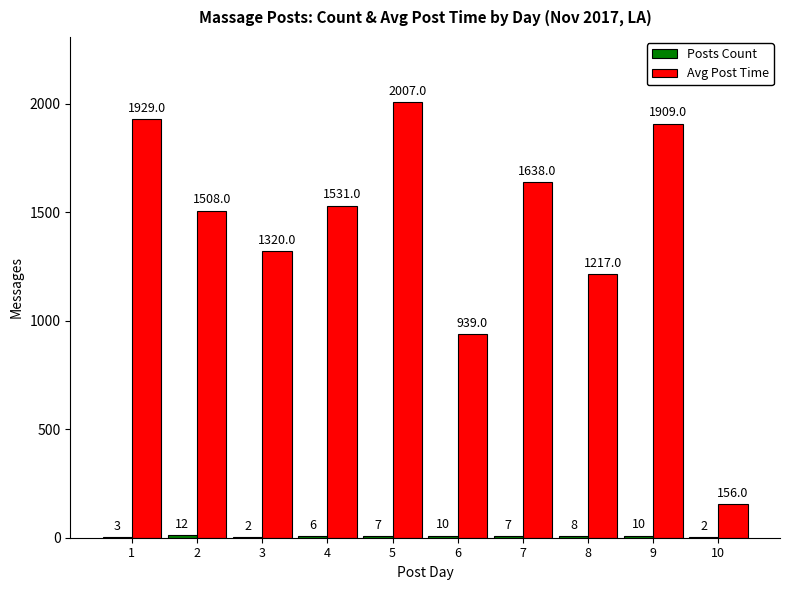

How many categories are shown in the chart?

10